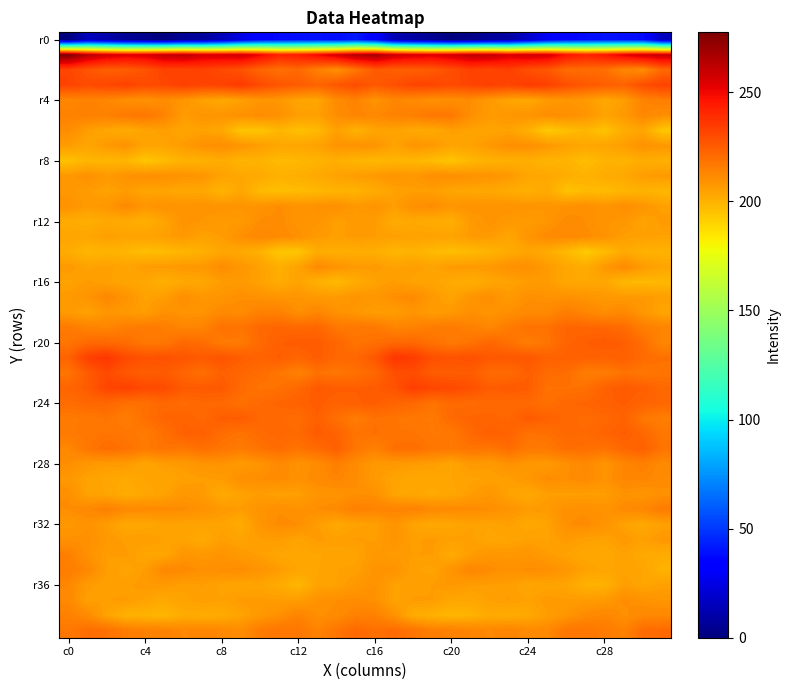

Which series has the largest range (max minus min)?

r0